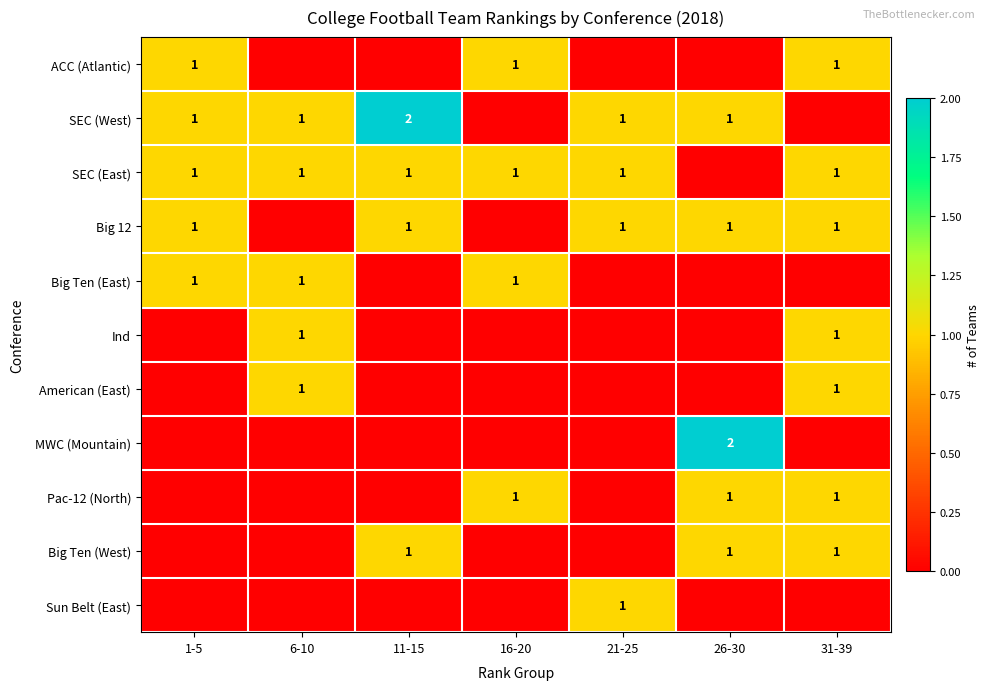

What is the sum of the Big 12 values at 26-30 and 11-15?

2